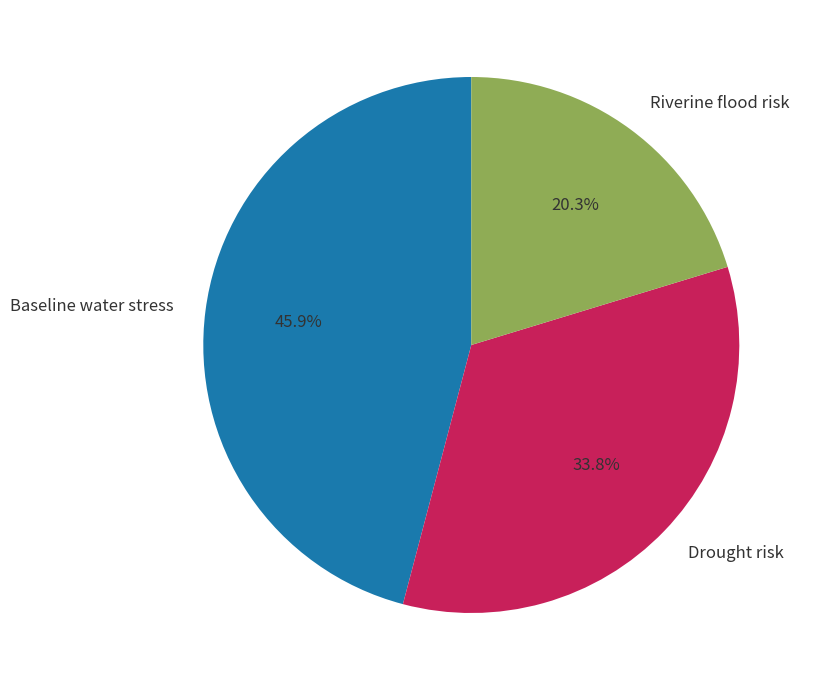

What is the largest slice in the pie chart?

Baseline water stress